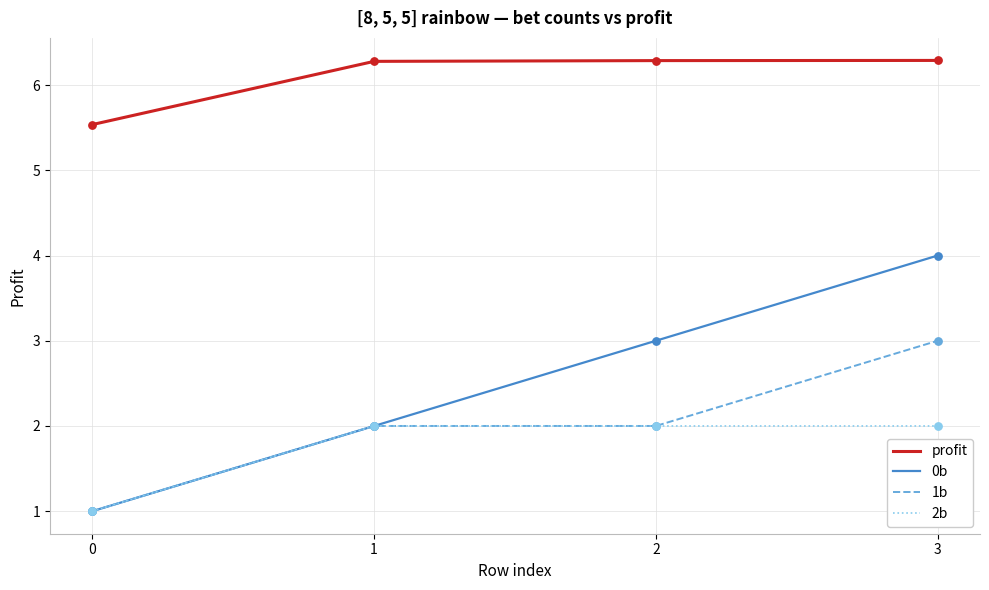

What are all the series names shown in the legend?

profit, 0b, 1b, 2b